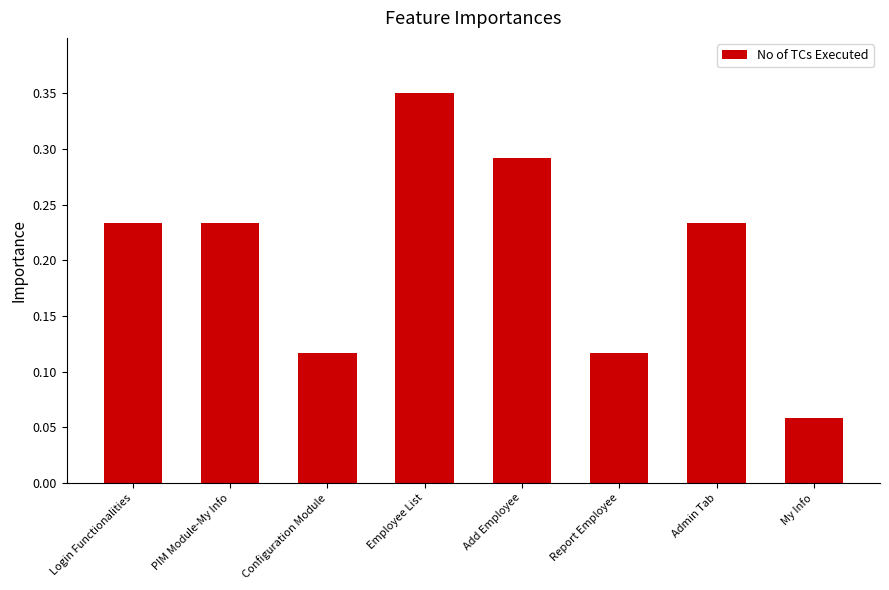

Is it true that the value at Add Employee is 8?

False